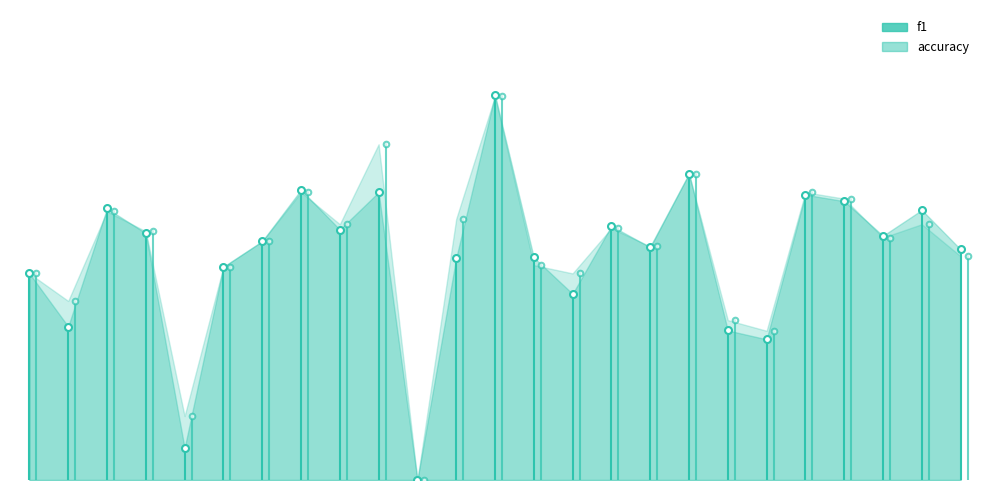

Between which two adjacent categories do f1 and accuracy first intersect?

2 and 3